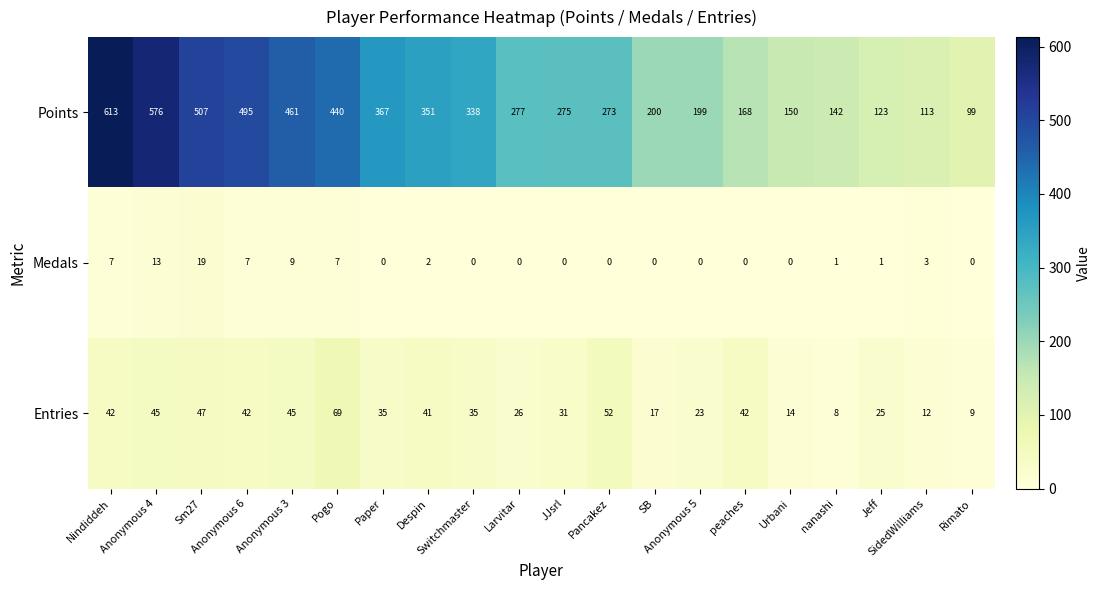

What is the difference between the maximum and minimum values in the Entries series?

61